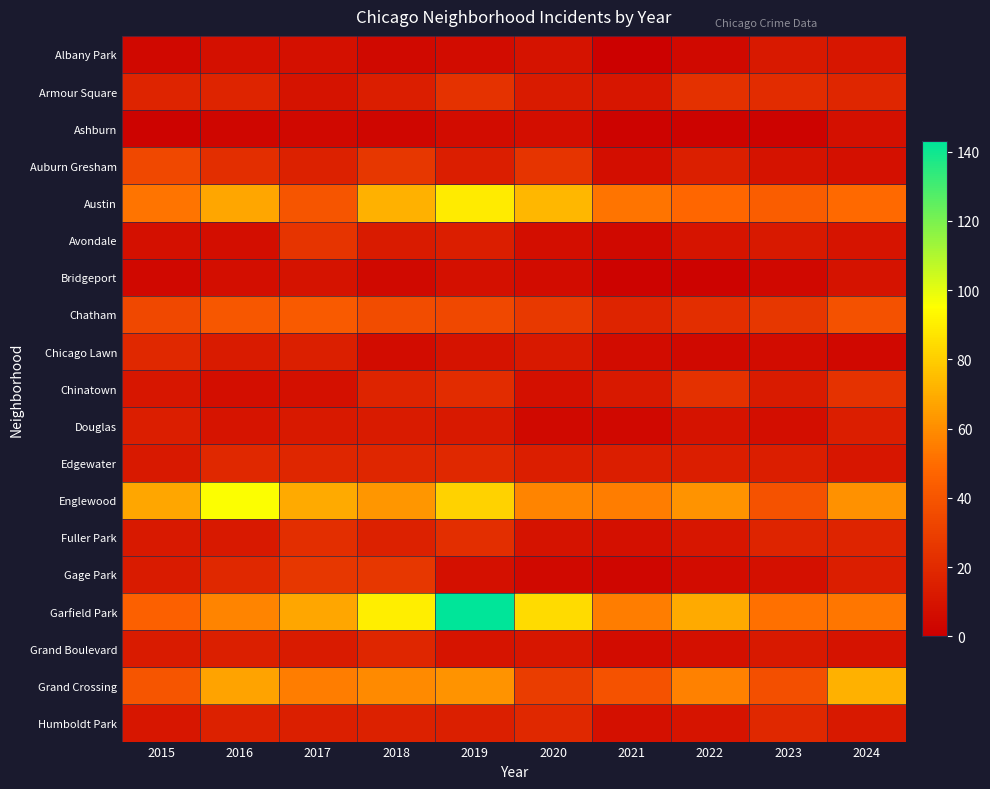

Which series changed the most between 2018 and 2023?

Garfield Park